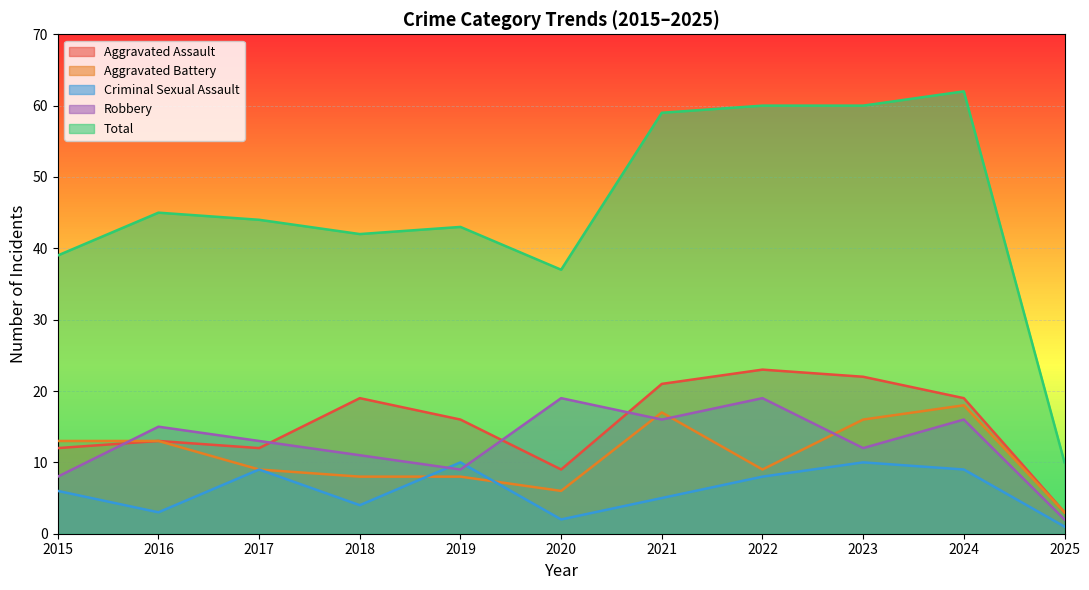

How many values in the Aggravated Assault series exceed 16?

5